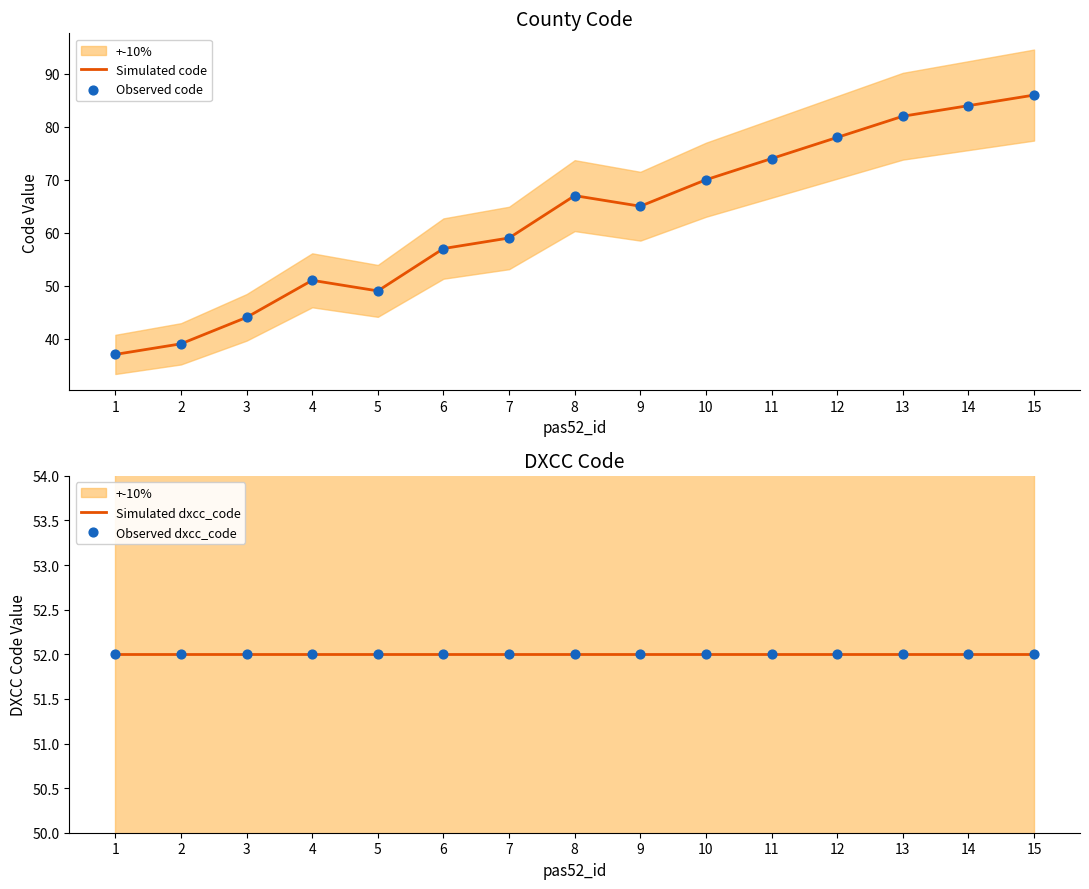

At which category is the sum across all series the highest?

15